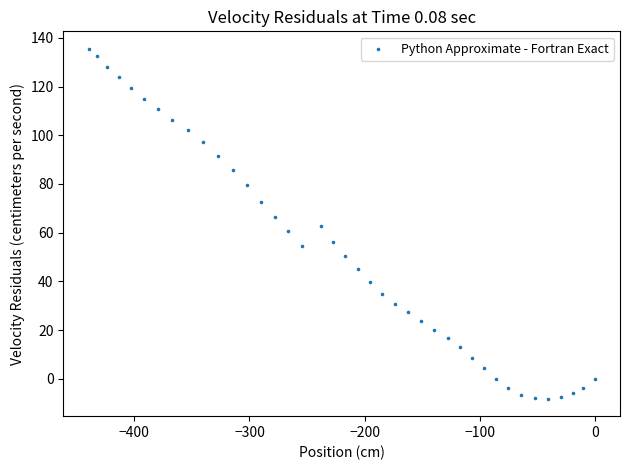

What is the range of X values (max minus min)?

439.8